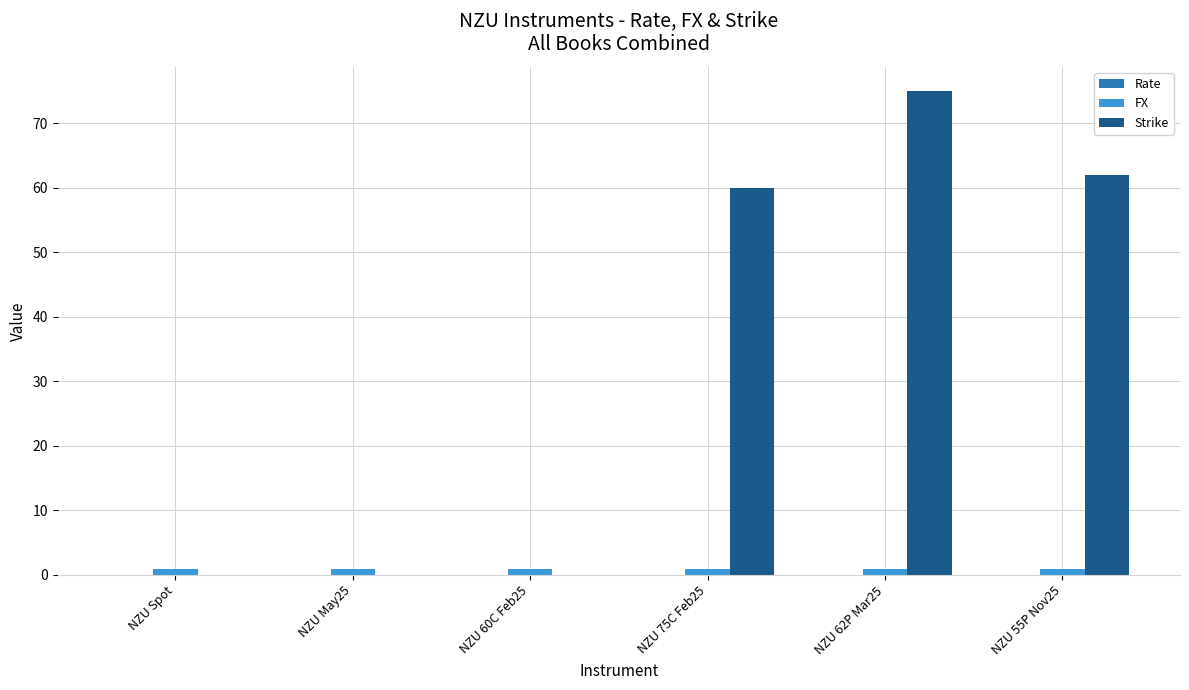

True or false: FX has a value of 0.9 at NZU May25.

True